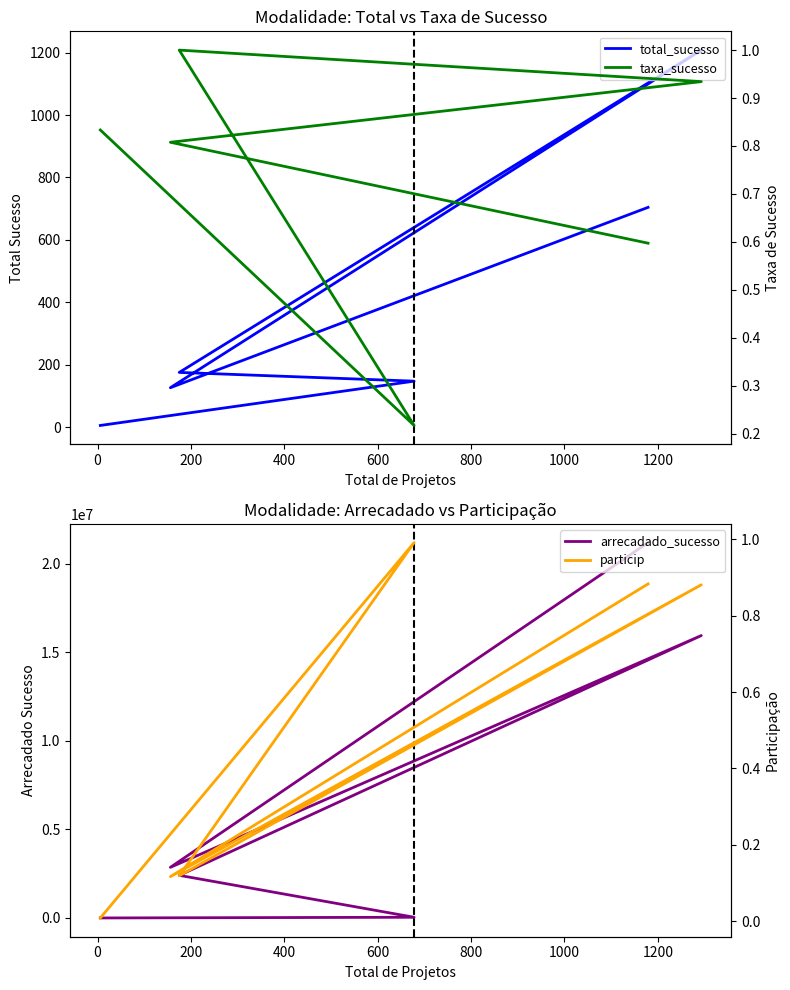

What is the sum of all total_sucesso values?

2365.0